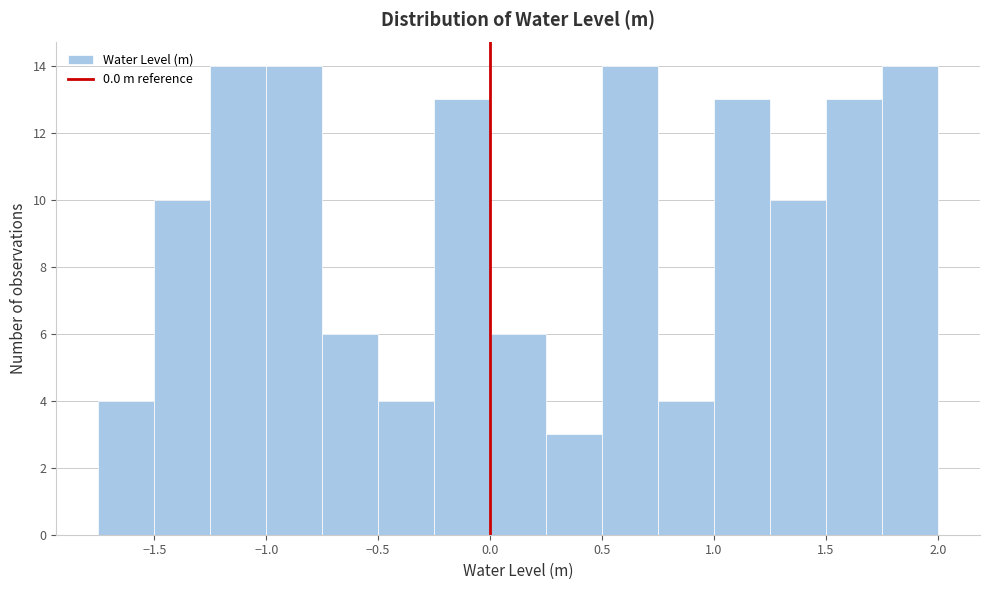

Reading left to right, list every bar in this chart as the range it spans on the x-axis followed by its height. The values are not printed on the chart, so give them approximately, as read against the axis.

-1.75 to -1.50: 4
-1.50 to -1.25: 10
-1.25 to -1.00: 14
-1.00 to -0.75: 14
-0.75 to -0.50: 6
-0.50 to -0.25: 4
-0.25 to 0.00: 13
0.00 to 0.25: 6
0.25 to 0.50: 3
0.50 to 0.75: 14
0.75 to 1.00: 4
1.00 to 1.25: 13
1.25 to 1.50: 10
1.50 to 1.75: 13
1.75 to 2.00: 14